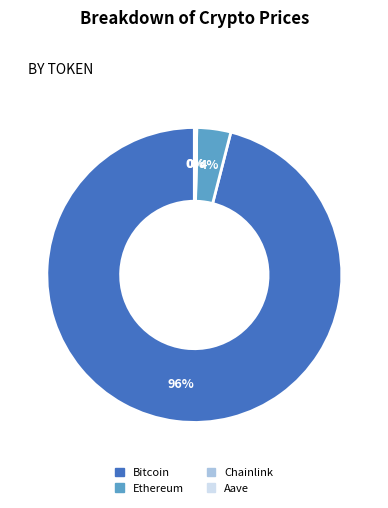

The Ethereum slice represents 11% of the pie. True or false?

False